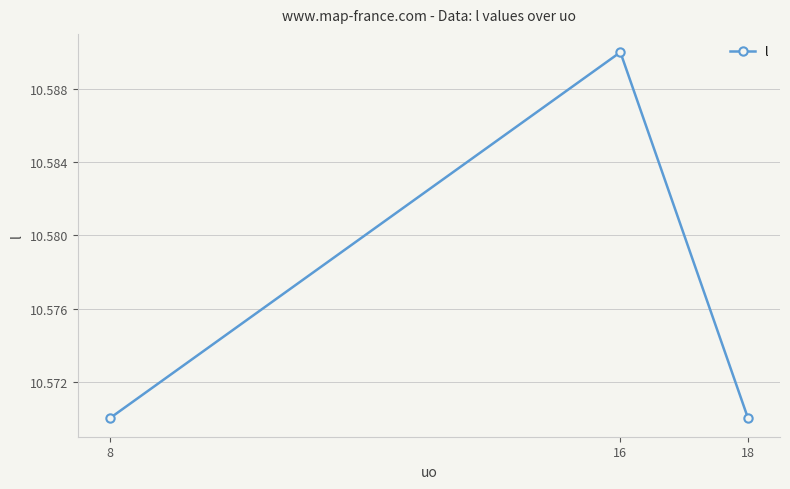

Which has a higher value, 18 or 16?

16